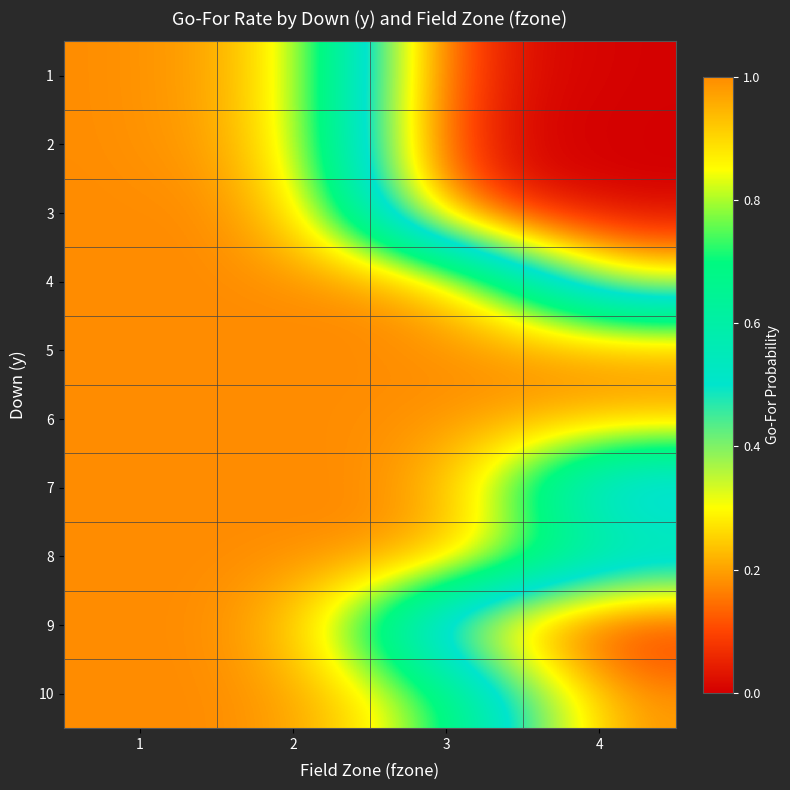

List the series in order of their peak value, highest first.

1, 2, 3, 4, 5, 6, 7, 8, 9, 10